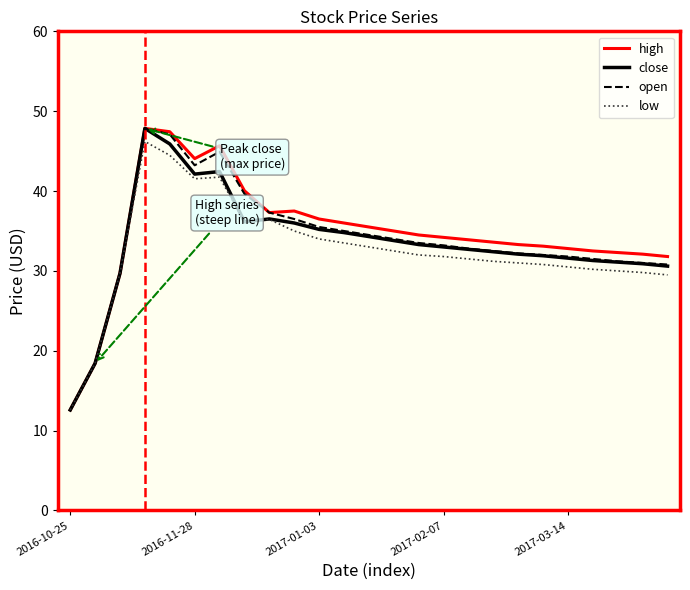

What is the maximum value for open?

47.8